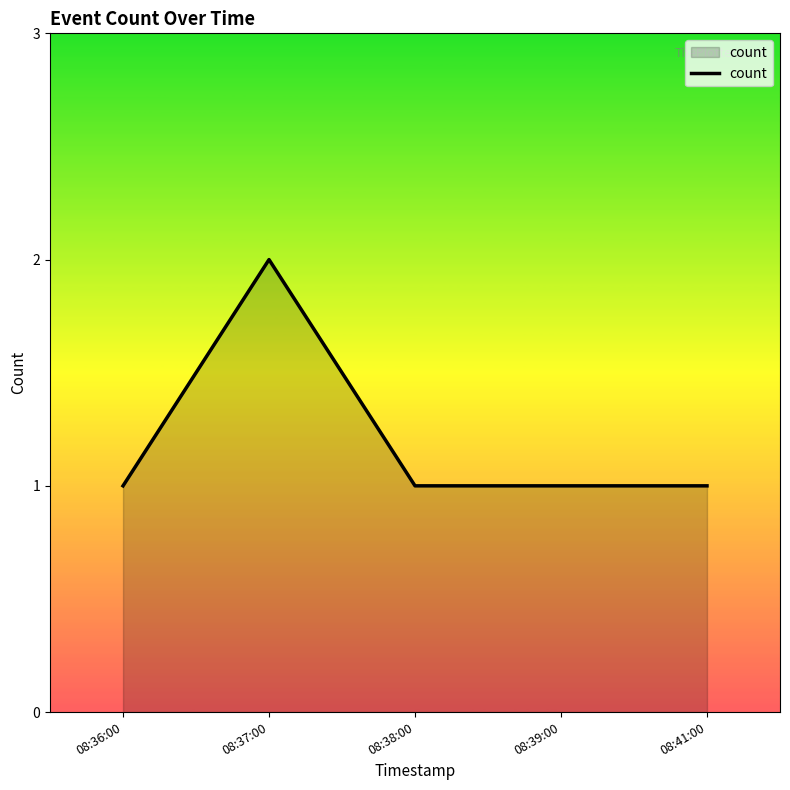

What position from the right is 08:37:00?

4